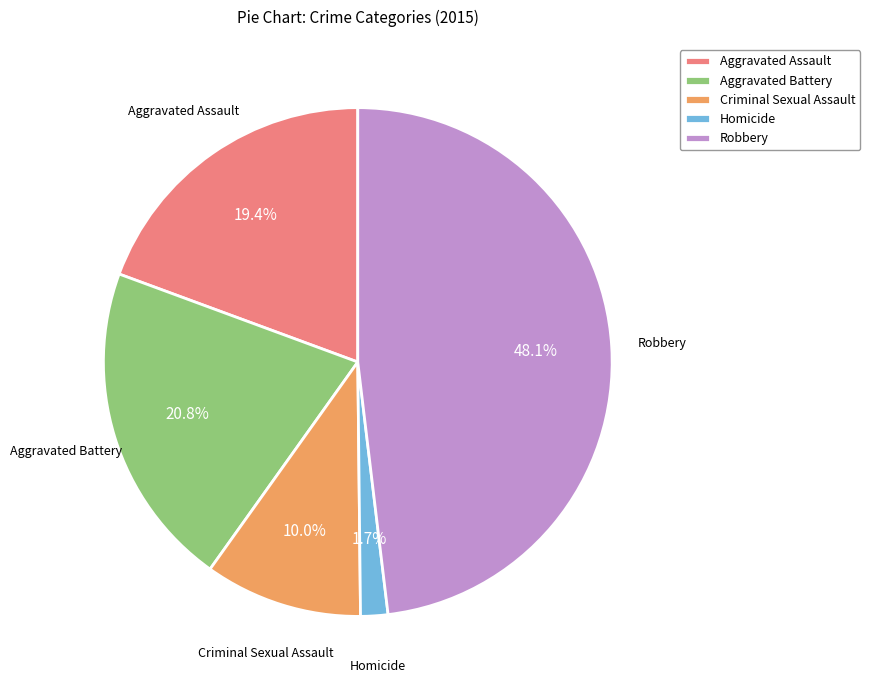

What is the total percentage of Criminal Sexual Assault and Aggravated Assault?

29.4%